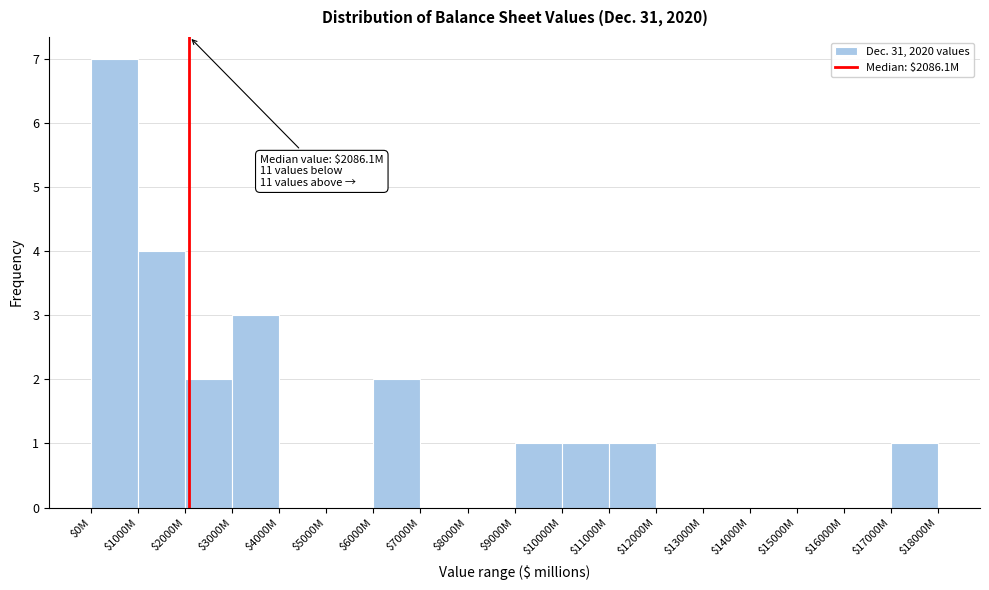

What is the maximum value shown in the chart?

7